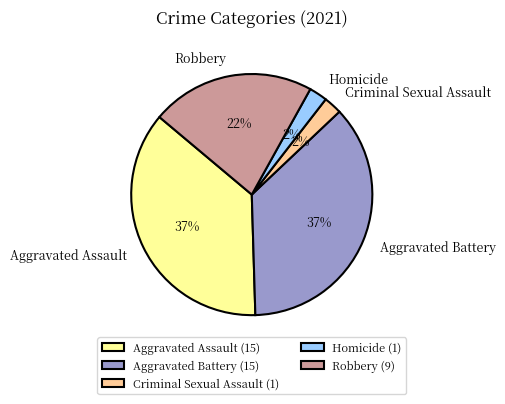

Do Homicide and Robbery together represent more than half of the pie?

No